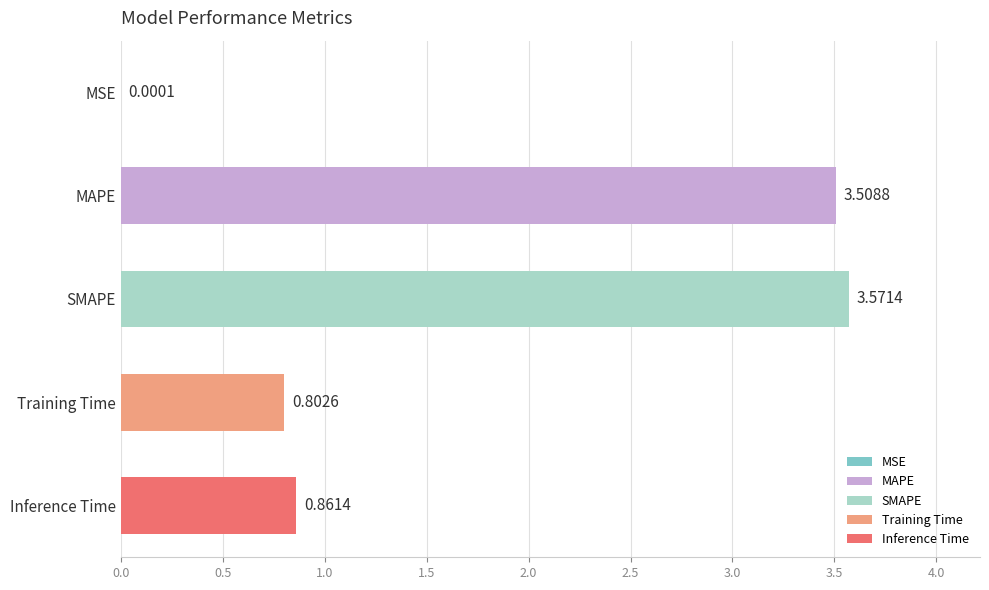

What is the average value?

1.7